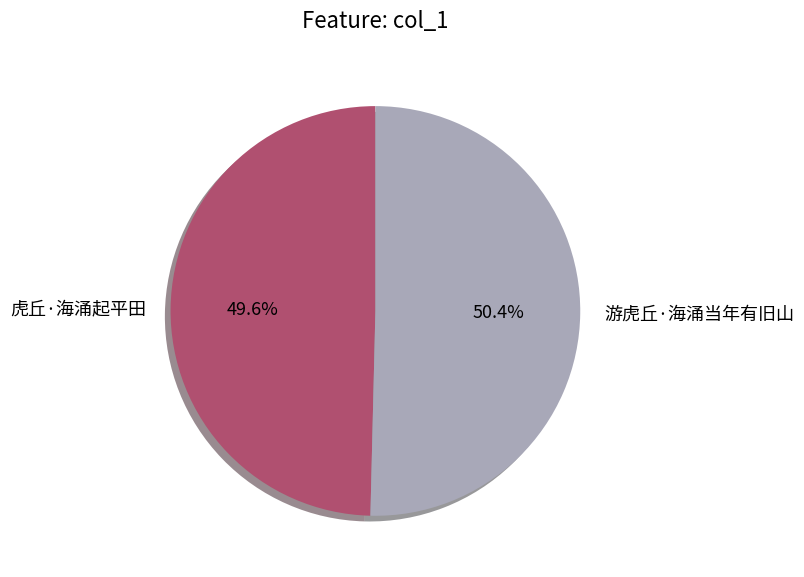

Count the number of slices in the pie.

2